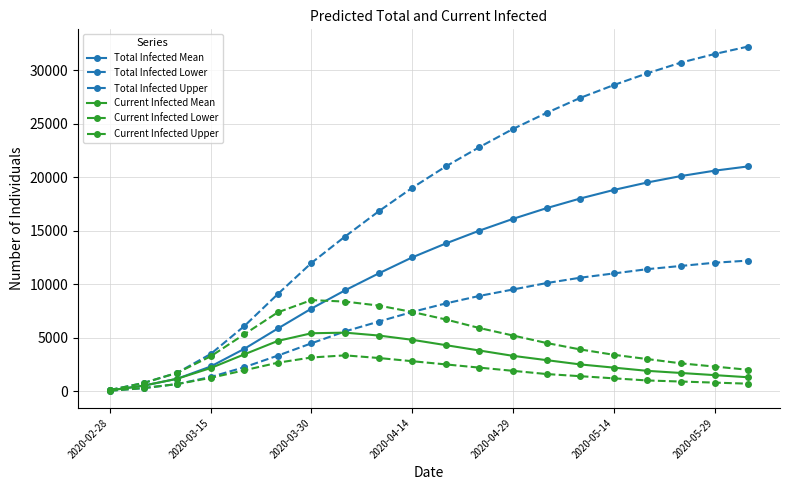

What is the difference between the maximum and minimum values in the Current Infected Lower series?

3305